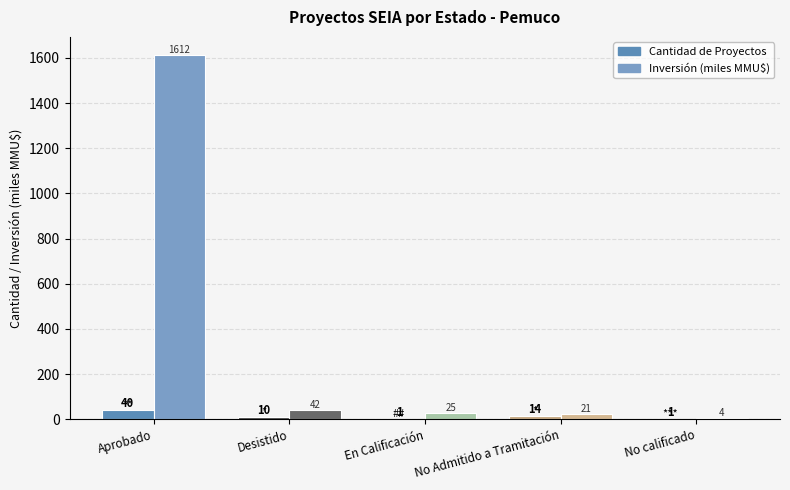

Reading left to right, transcribe all the data shown in this chart.

Cantidad de Proyectos: Aprobado=40.0	Desistido=10.0	En Calificación=1.0	No Admitido a Tramitación=14.0	No calificado=1.0
Inversión (miles MMU$): Aprobado=1612.5	Desistido=42.1	En Calificación=25.5	No Admitido a Tramitación=21.7	No calificado=4.9